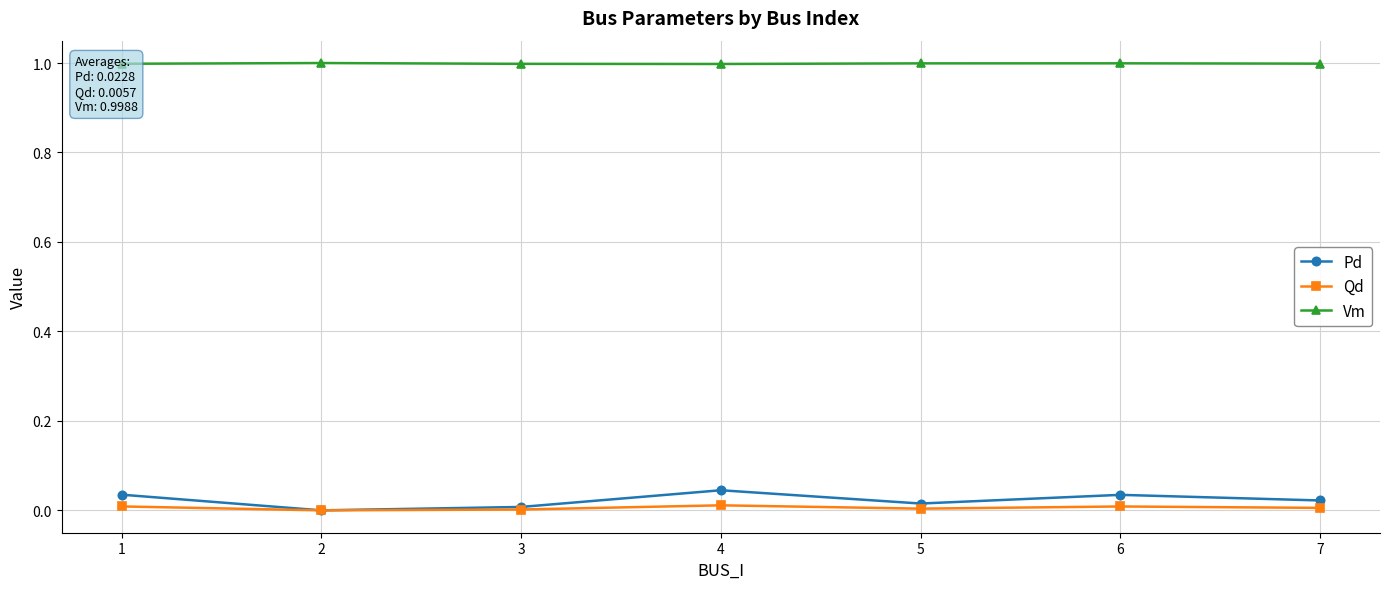

The Pd series shows 0.0 at 5. True or false?

True